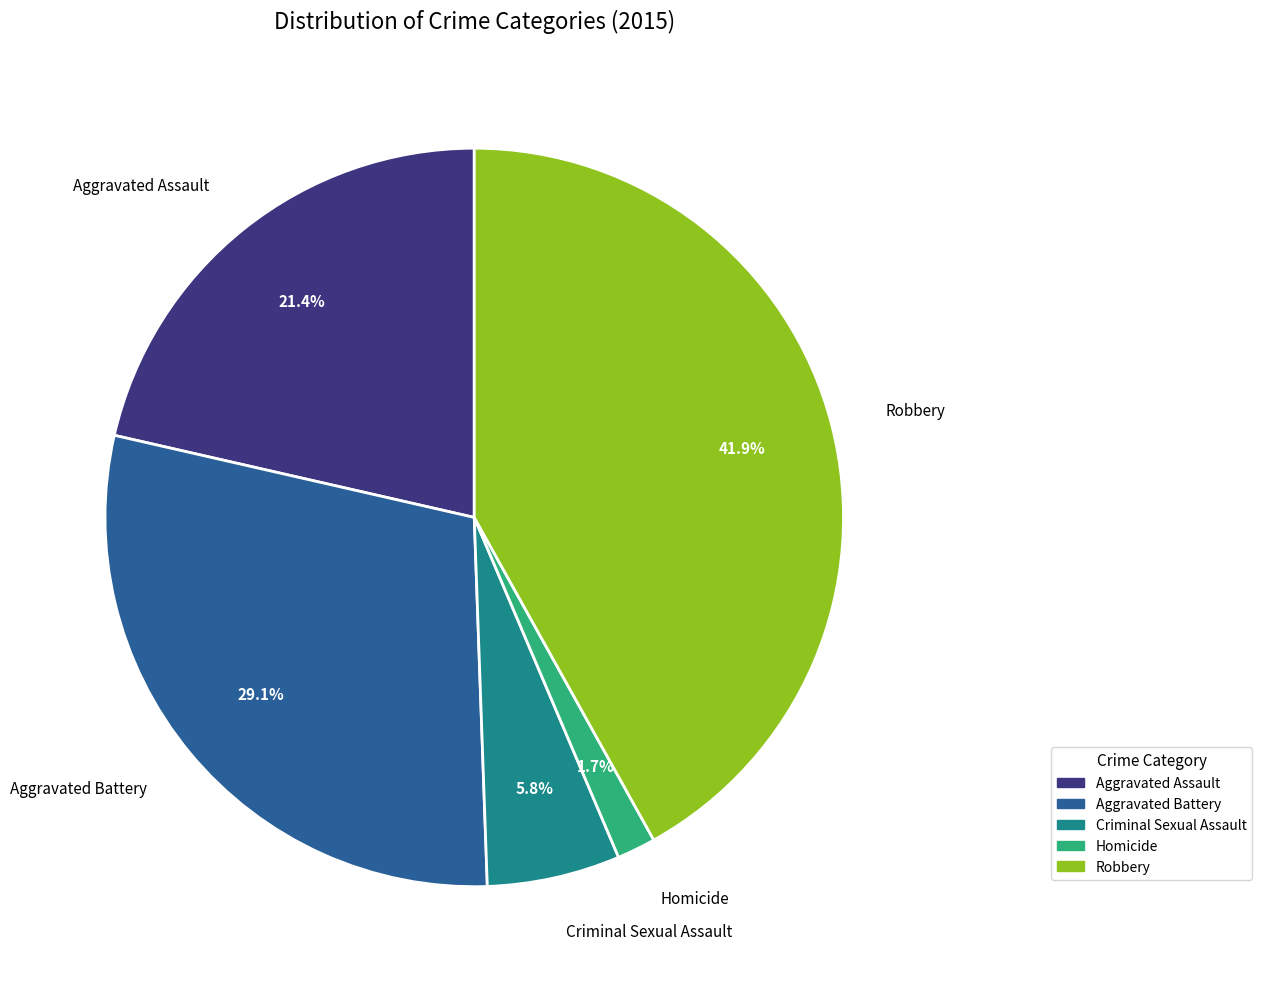

How much of the chart is everything except Criminal Sexual Assault?

94.2%